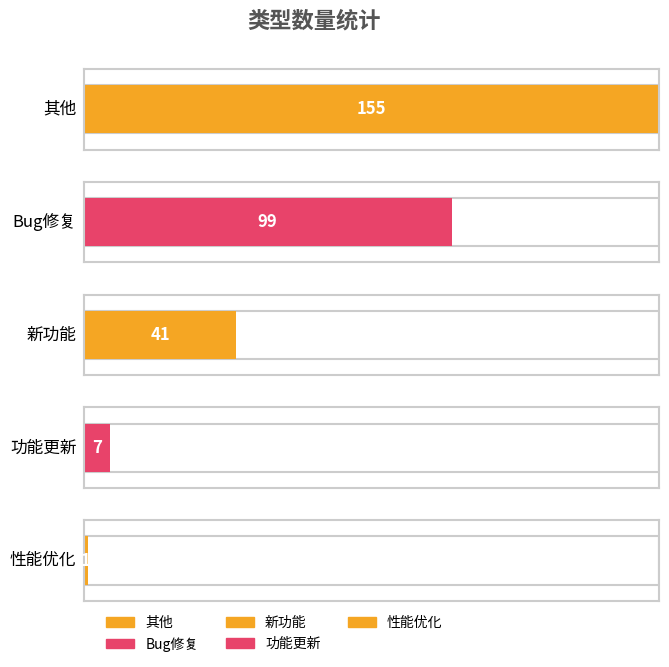

Which label corresponds to the largest value in the chart?

其他